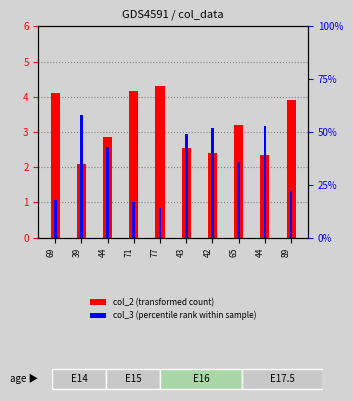

Count the number of data series in this chart.

2